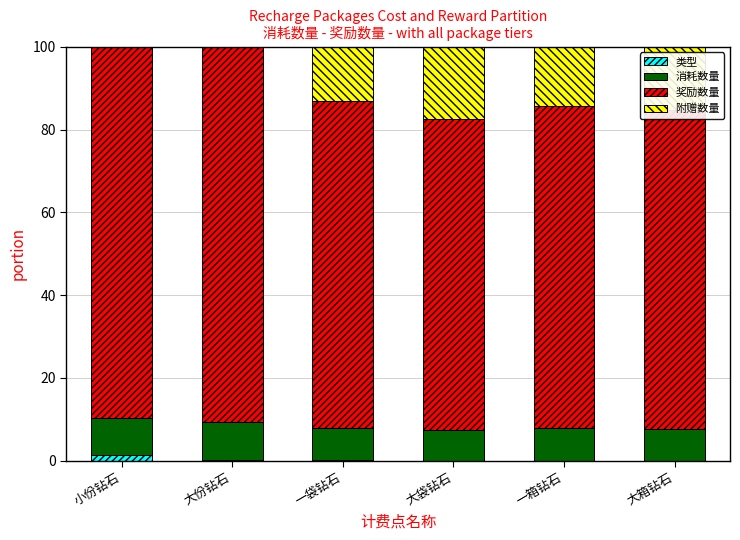

What are all the series names shown in the legend?

类型, 消耗数量, 奖励数量, 附赠数量